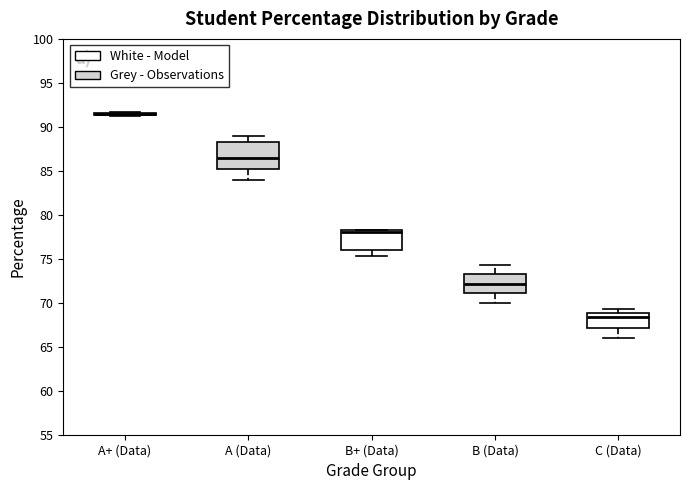

Reading left to right, read every box against the y-axis: the position of its median line, the range the box covers, and the ends of its whiskers. The values are not printed on the chart, so give them approximately, as read against the axis.

A+ (Data): box collapsed to a line at 91.5, whiskers 91.0 to 91.5
A (Data): median 86.5, box 85.5 to 88.5, whiskers 84.0 to 89.0
B+ (Data): median 78.0, box 76.0 to 78.5, whiskers 75.5 to 78.5
B (Data): median 72.0, box 71.0 to 73.0, whiskers 70.0 to 74.5
C (Data): median 68.5, box 67.0 to 69.0, whiskers 66.0 to 69.5